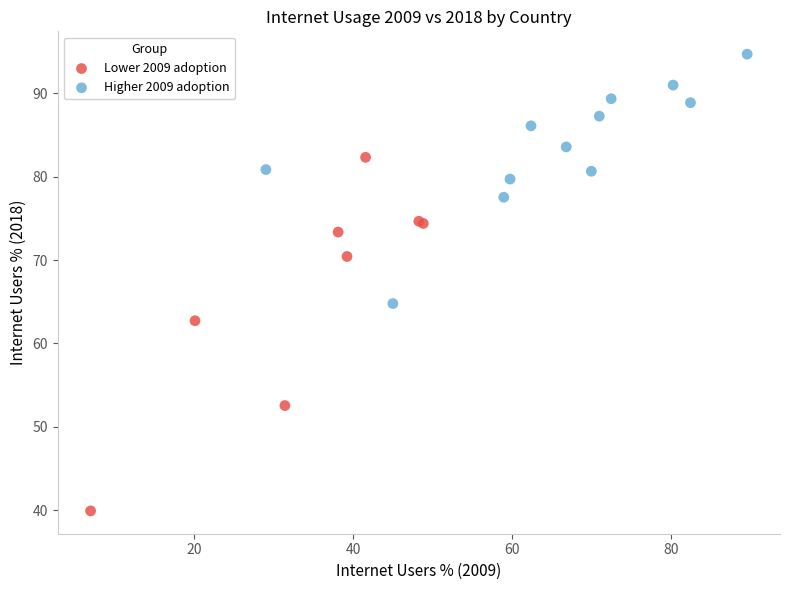

Which series reaches the minimum Y coordinate?

Lower 2009 adoption